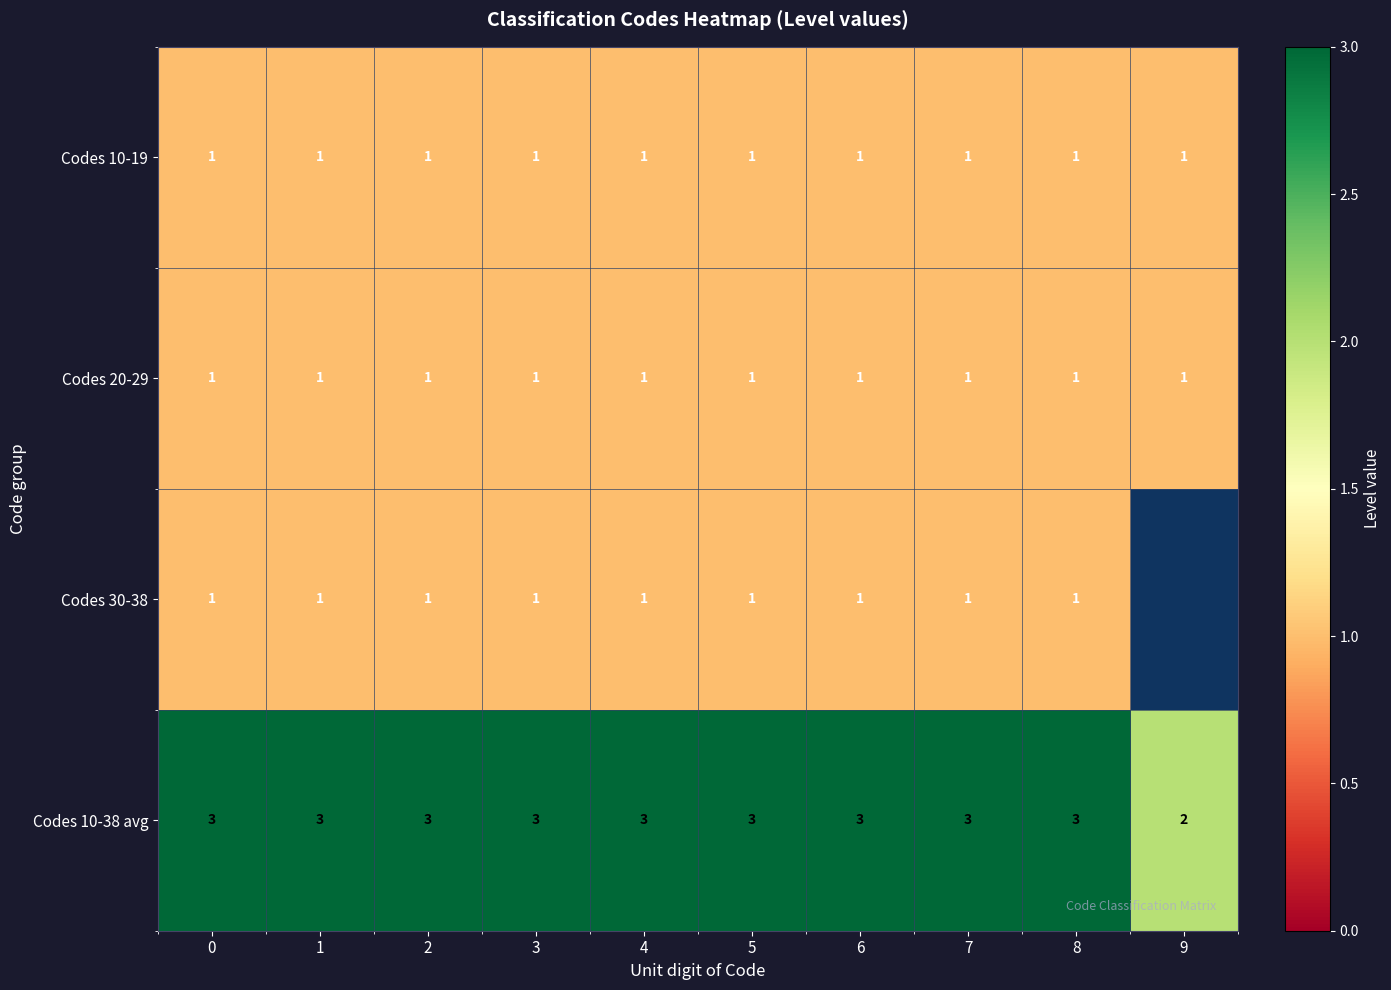

True or false: Codes 10-38 avg has a value of 2 at 2.

False